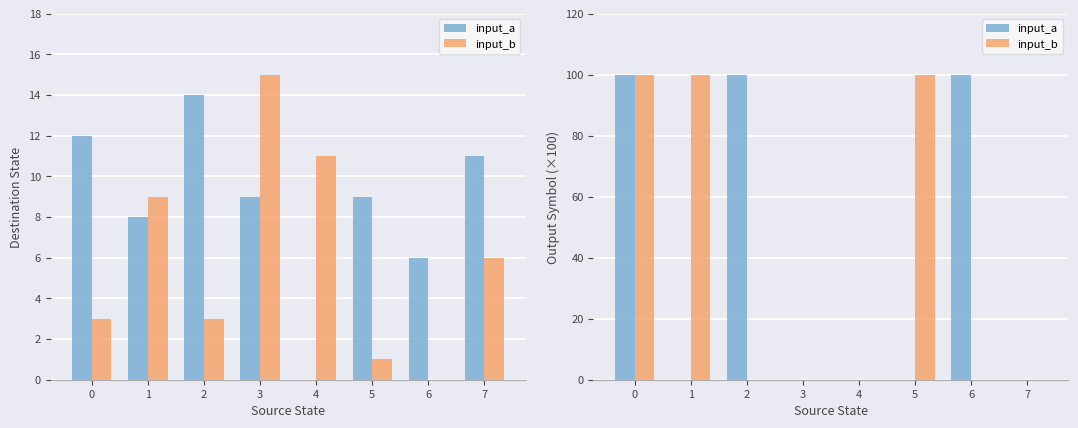

How many values in input_a are above zero?

3